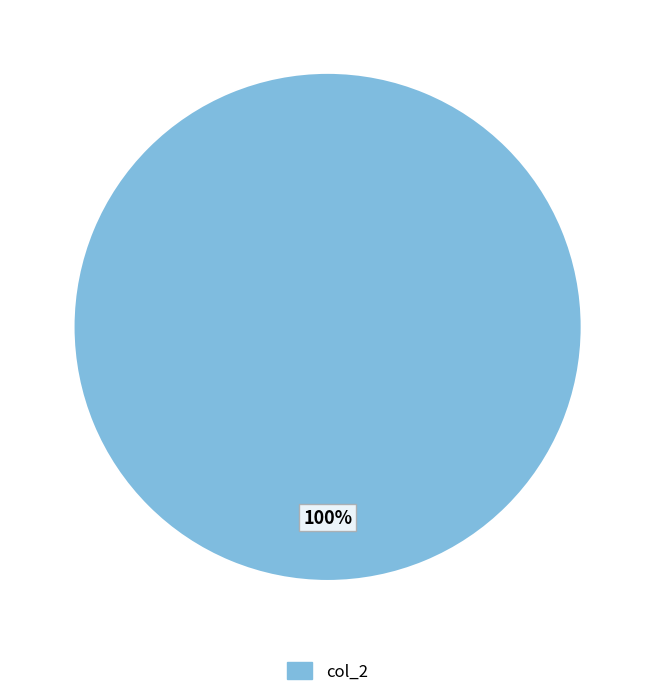

How many slices are in this pie chart?

1